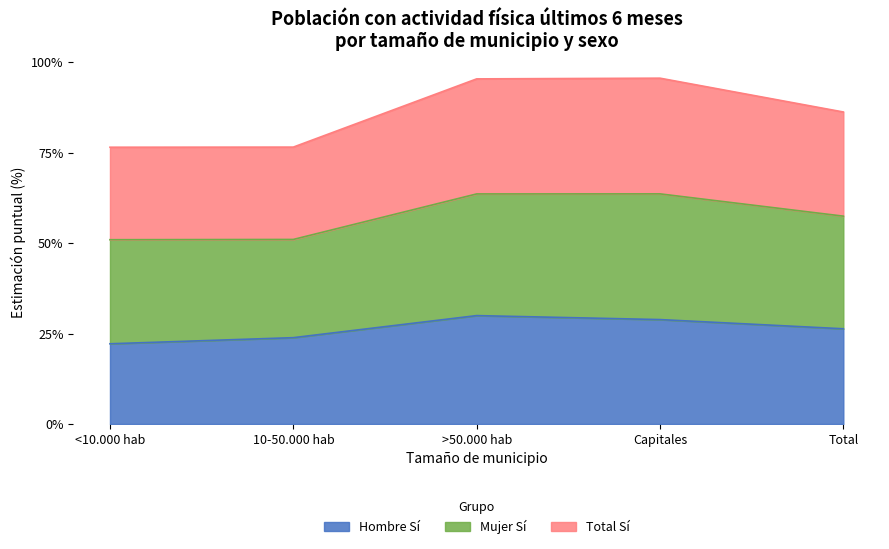

How many Hombre Sí values are between 0 and 1?

5